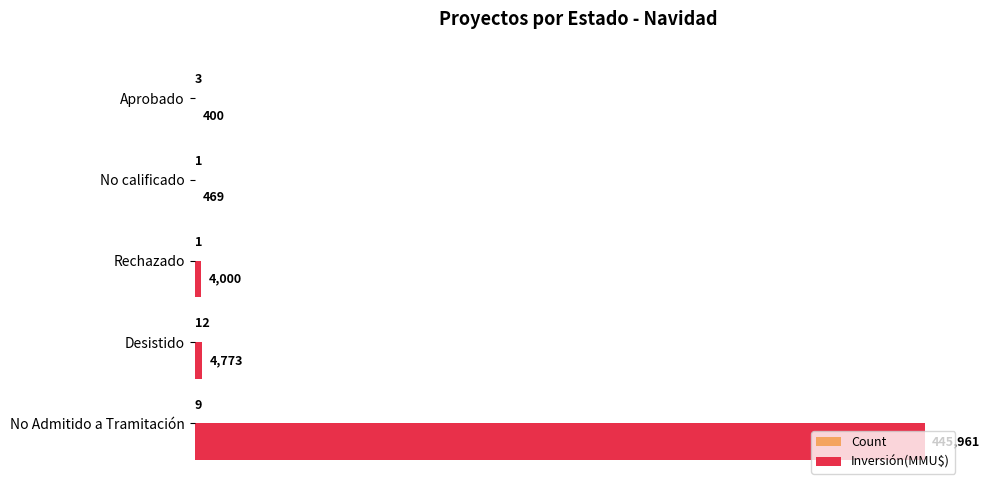

Which series has the largest total across all categories?

Inversión(MMU$)